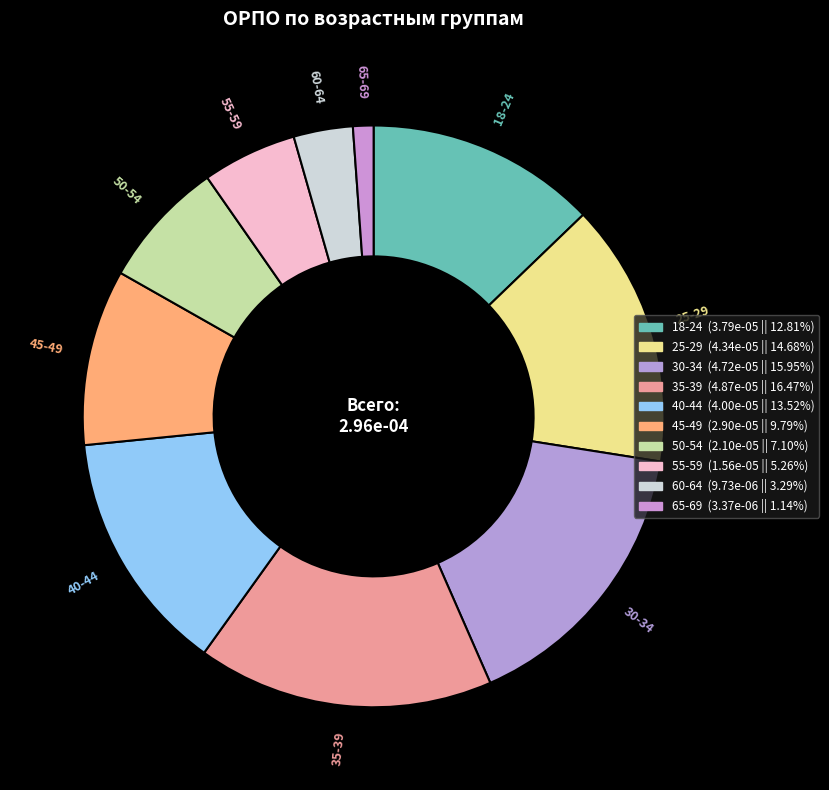

The 35-39 slice represents 16% of the pie. True or false?

True